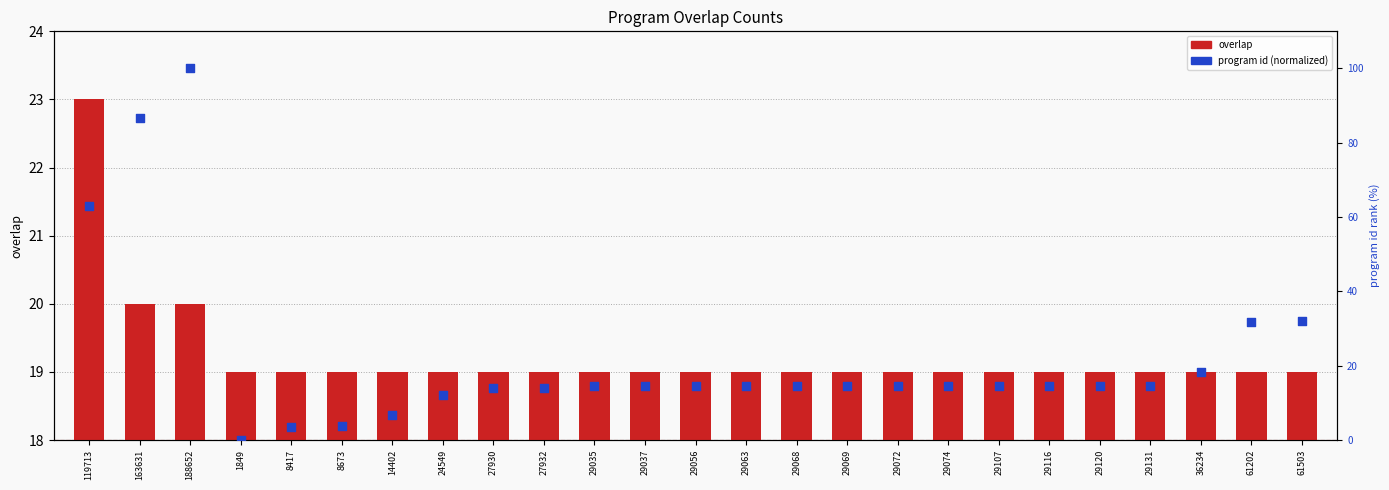

At which category is the sum across all series the highest?

188652